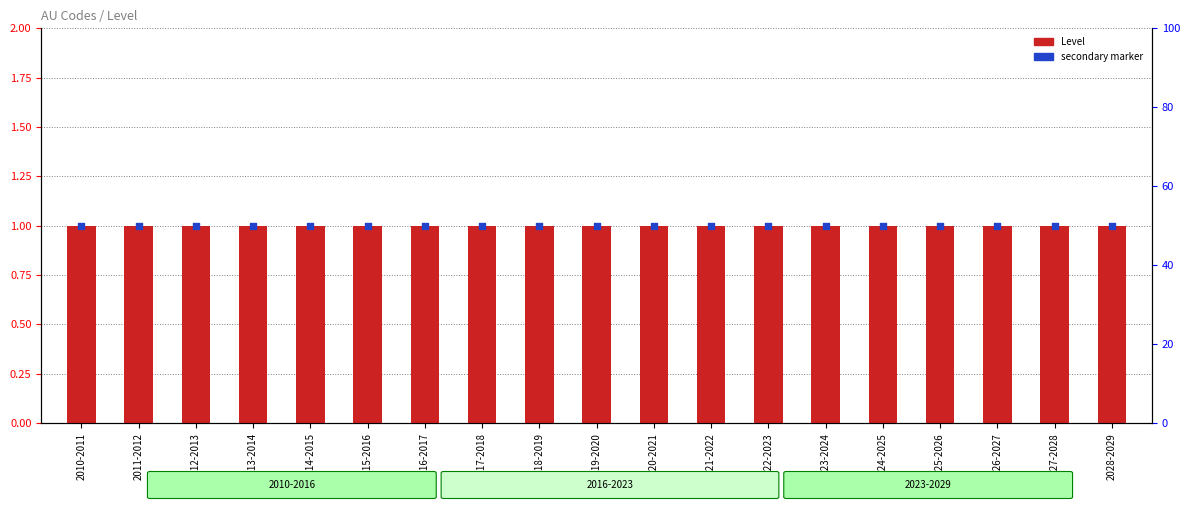

What are all the series names shown in the legend?

Level, secondary marker